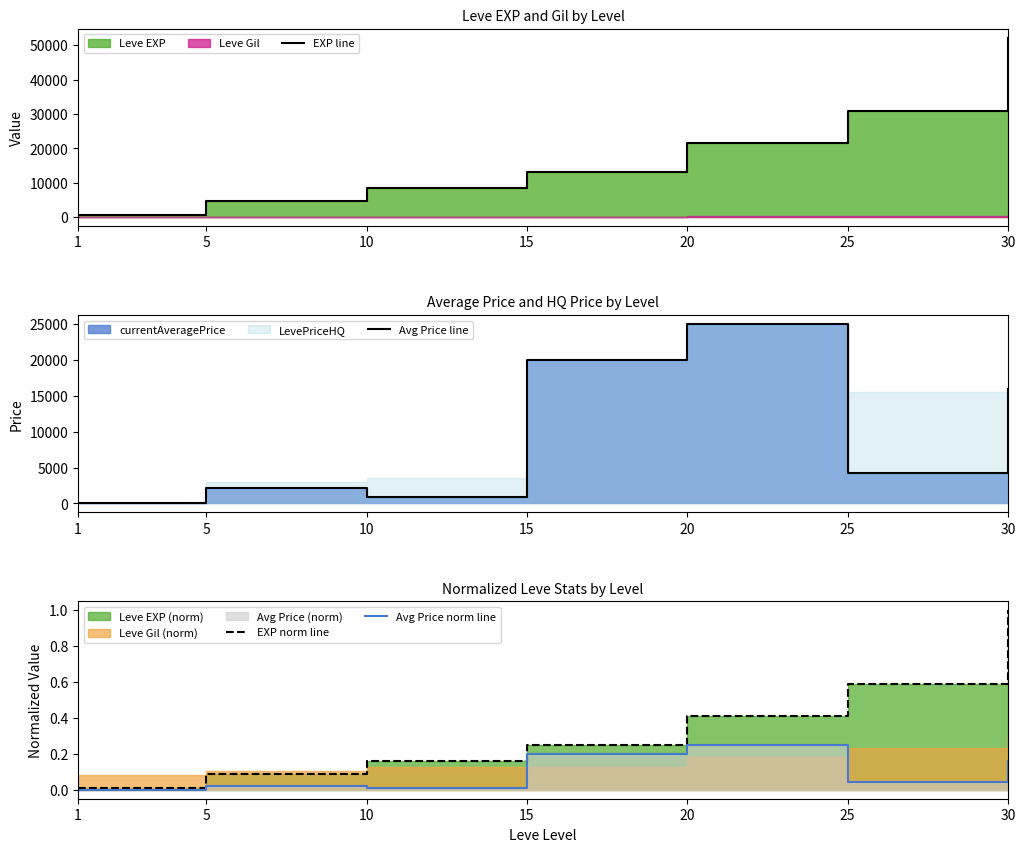

What is the total value across all series at 30?

68216.2